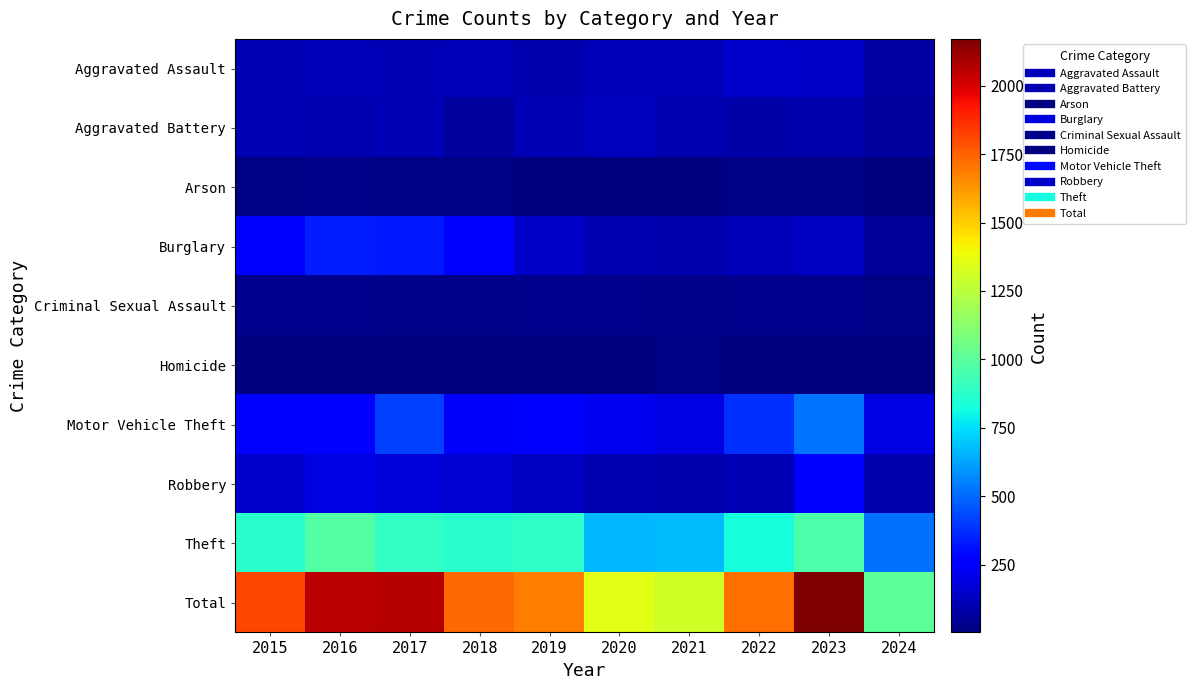

What is the difference between the highest and lowest values at 2023?

2161